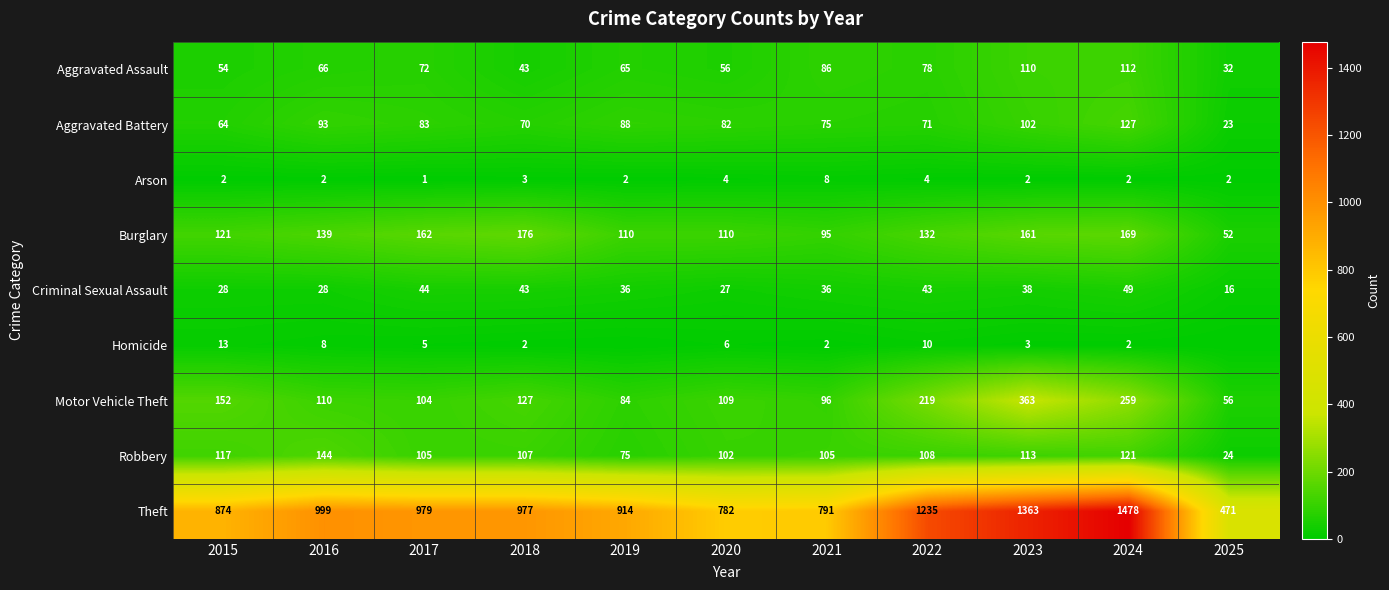

List the labels in order of Aggravated Battery value, smallest first.

2025, 2015, 2018, 2022, 2021, 2020, 2017, 2019, 2016, 2023, 2024